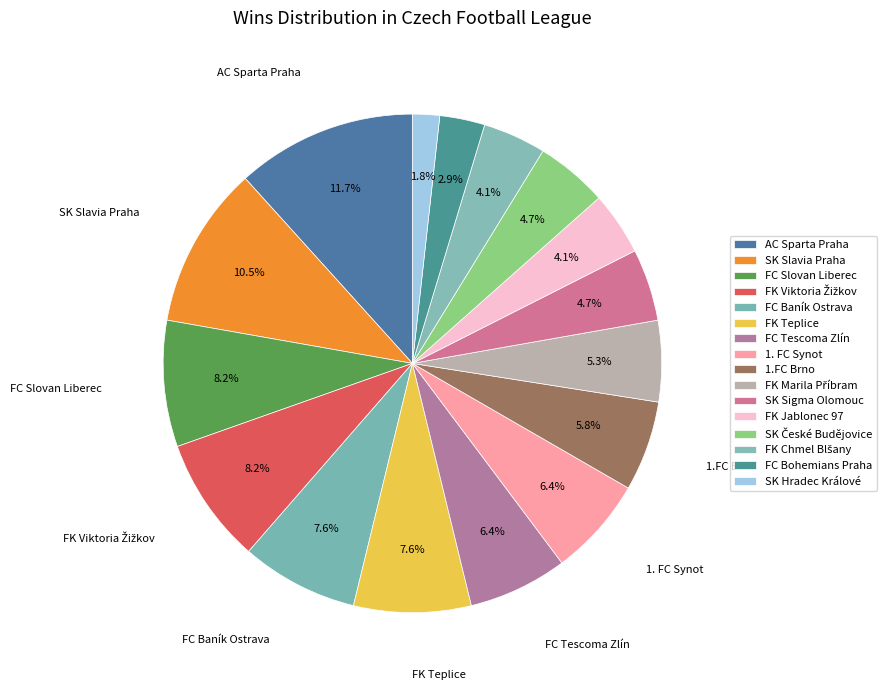

True or false: FK Marila Příbram accounts for 5% of the total.

True